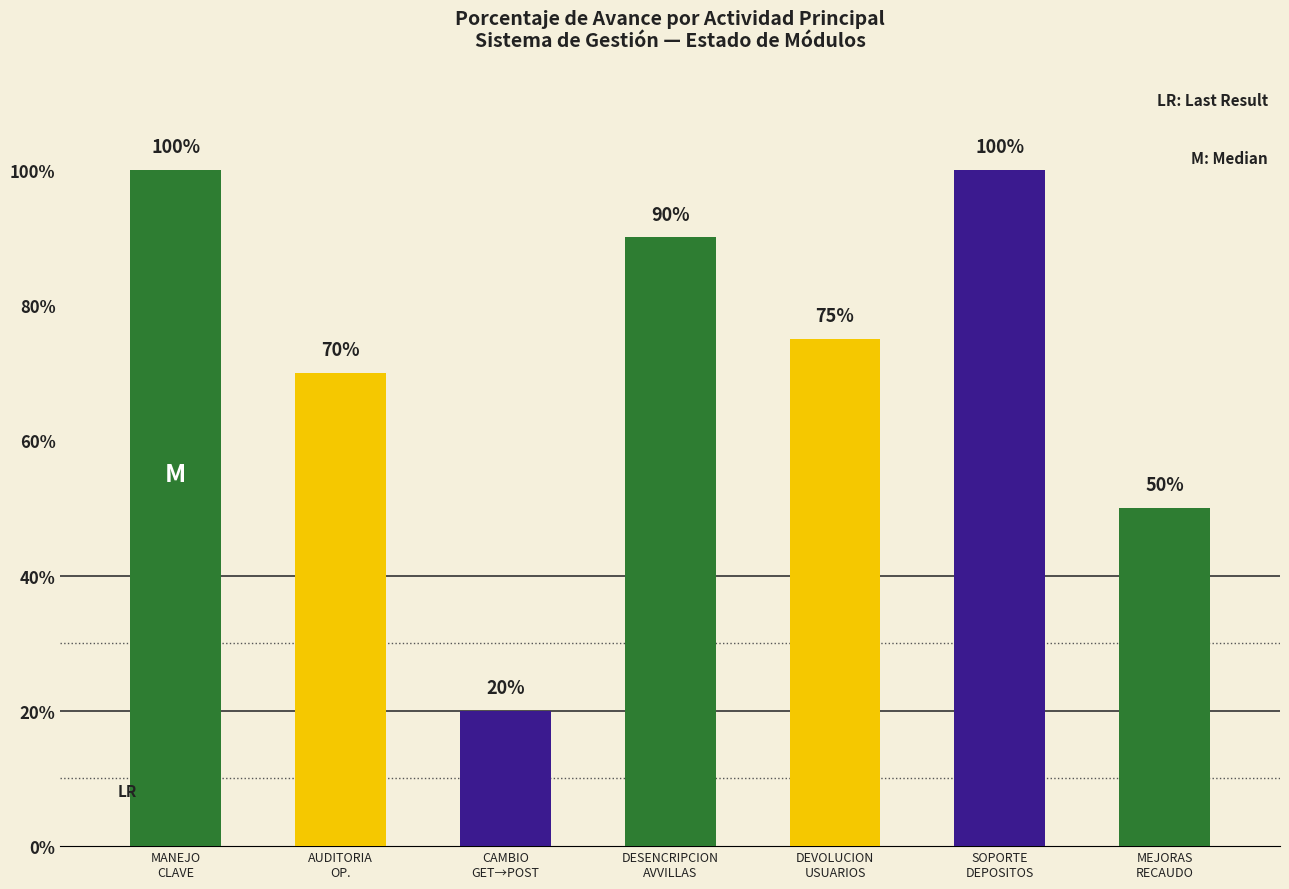

List the labels in order of value, smallest first.

CAMBIO GET A POST, MEJORAS RECAUDO LOCAL, AUDITORIA OPERACIONES, DEVOLUCION DE USUARIOS, DESENCRIPCION AVVILLAS, MANEJO CLAVE, SOPORTE DE DEPOSITOS IDENTIFICADOS